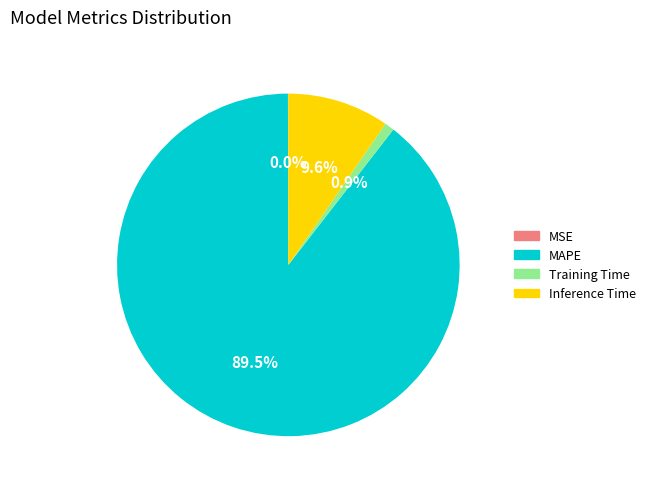

What percentage is NOT represented by Inference Time?

90.4%